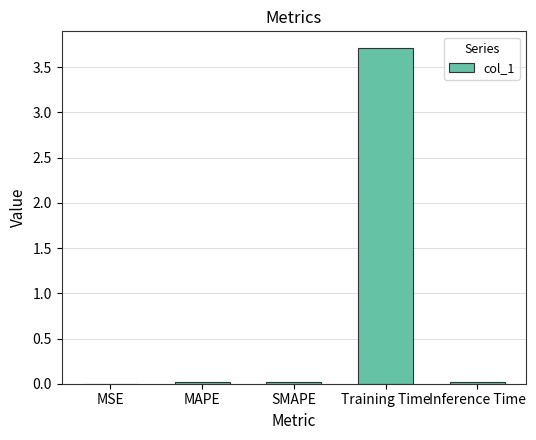

What is the approximate value at Training Time?

3.7